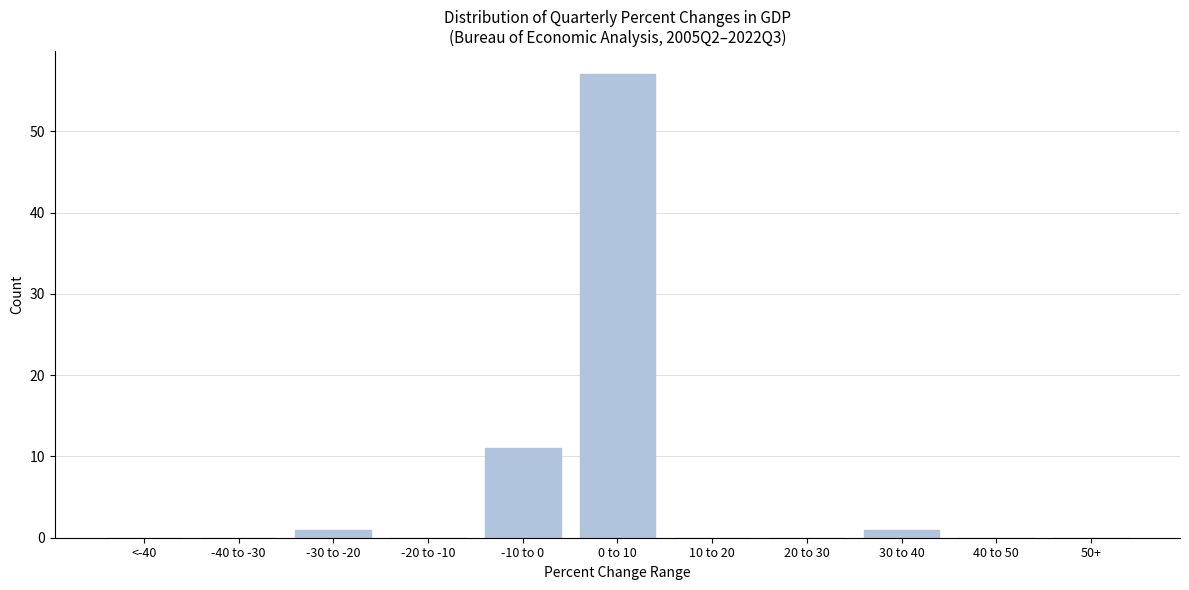

Reading left to right, list all the values displayed in this chart.

<-40=0	-40 to -30=0	-30 to -20=1	-20 to -10=0	-10 to 0=11	0 to 10=57	10 to 20=0	20 to 30=0	30 to 40=1	40 to 50=0	50+=0